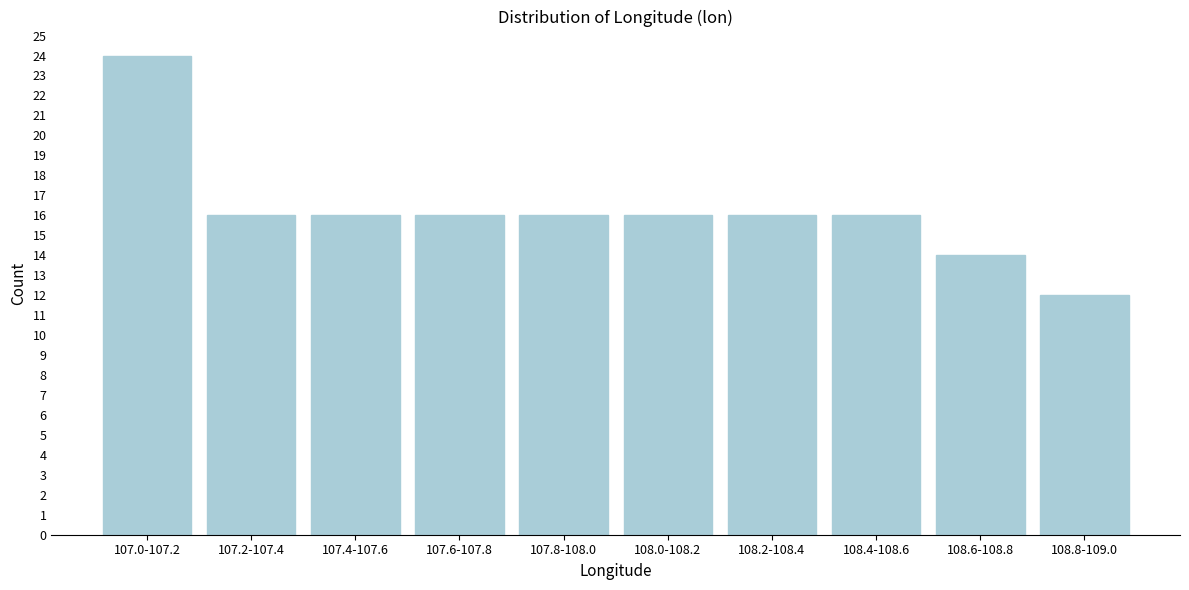

Reading right to left, transcribe all the data shown in this chart.

12	14	16	16	16	16	16	16	16	24